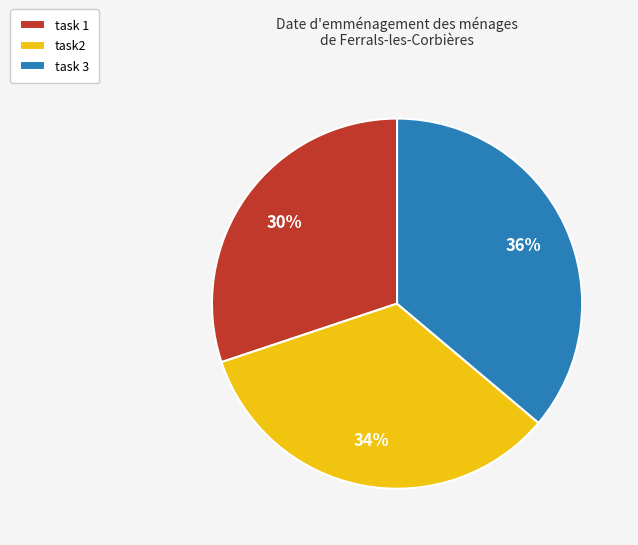

Do task 1 and task2 together represent more than half of the pie?

Yes